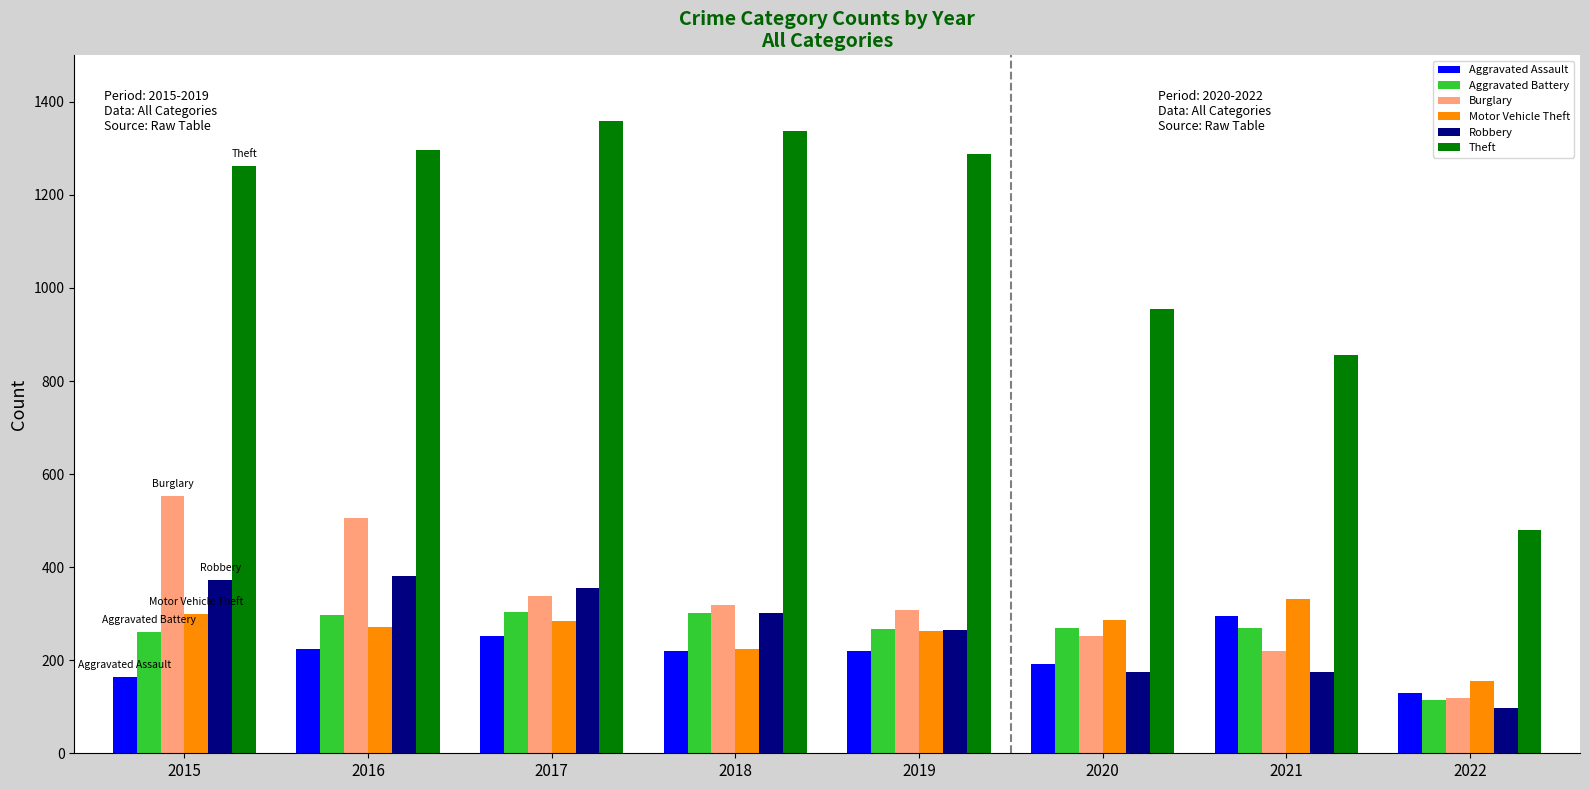

What is the total value across all series at 2017?

2893